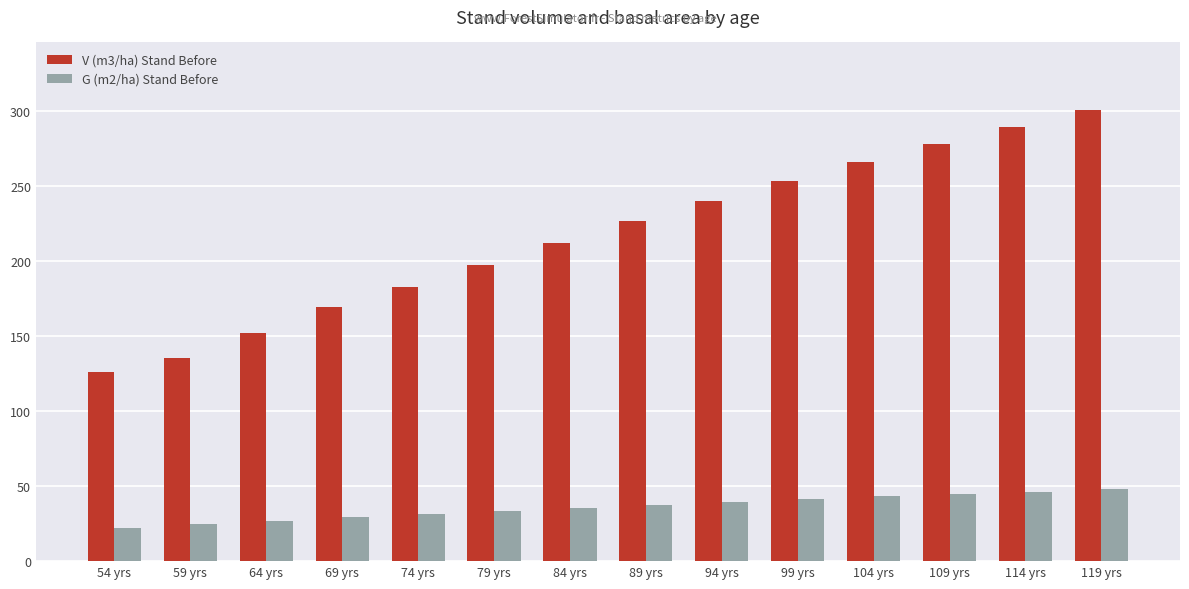

What is the difference between the maximum and second lowest values in the V (m3/ha) Stand Before series?

165.3